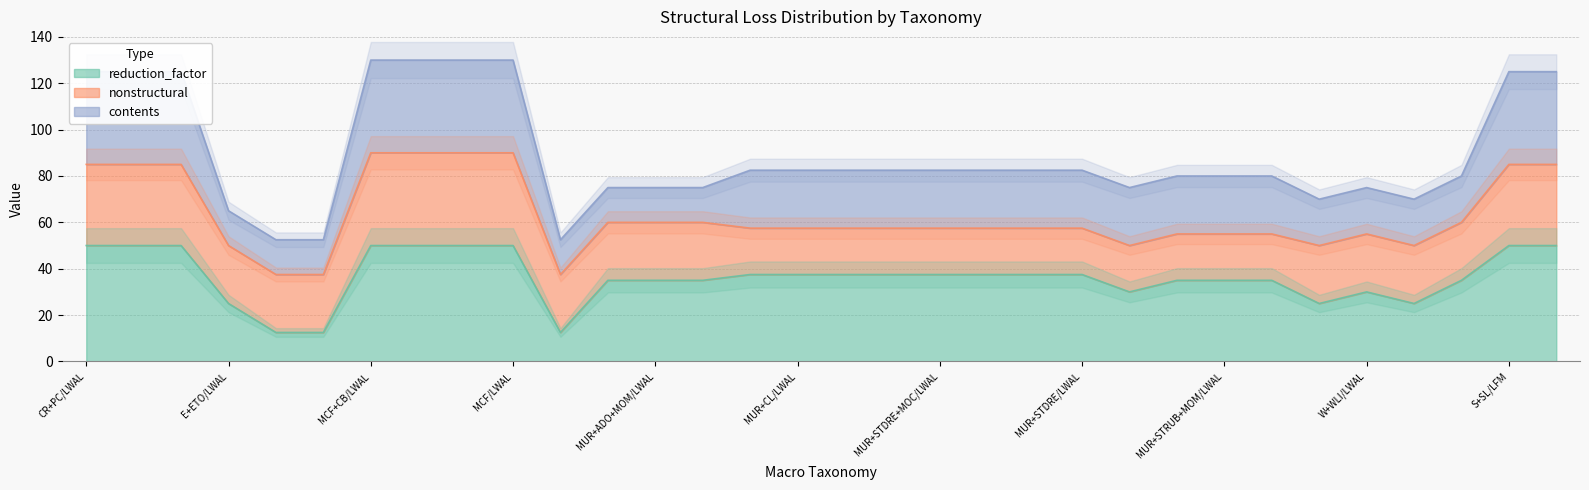

What is the difference between the maximum and minimum values in the structural series?

40.0